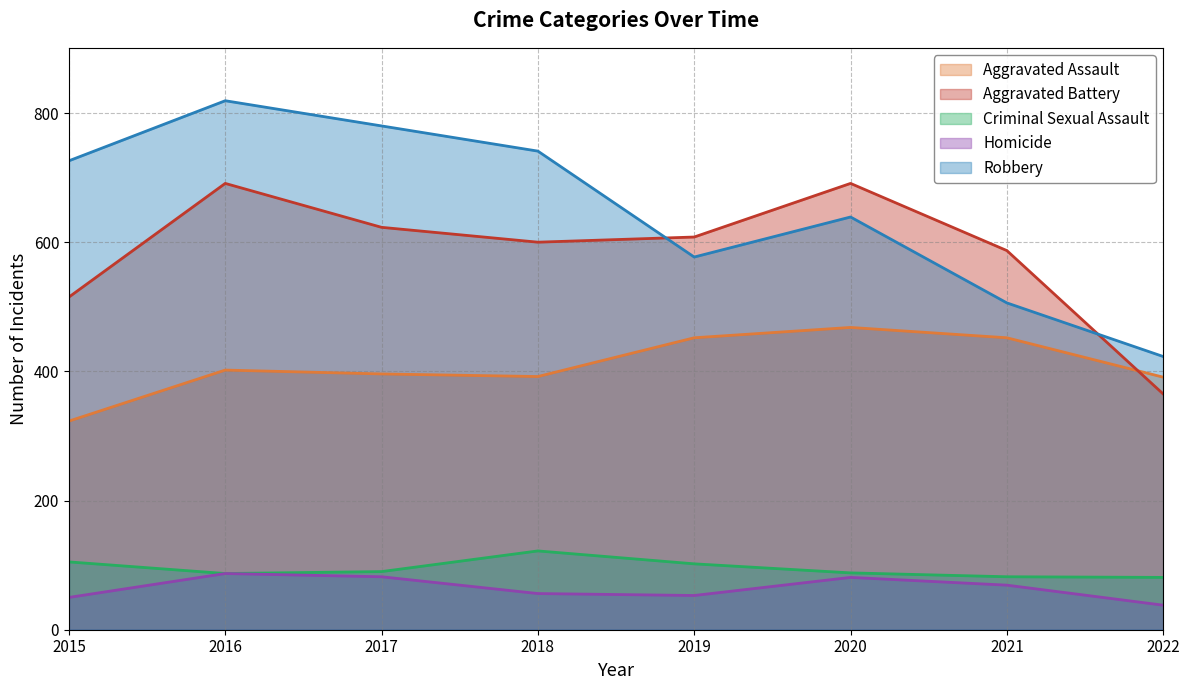

The Robbery series shows 780 at 2017. True or false?

True